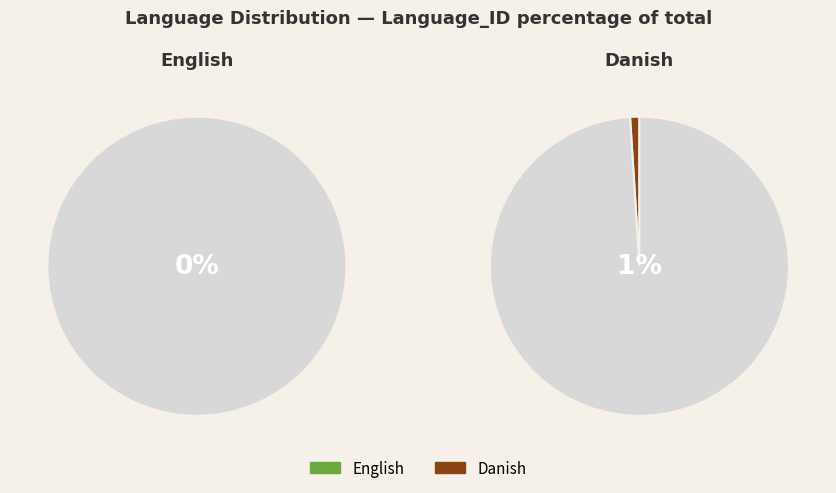

True or false: English accounts for 1% of the total.

False